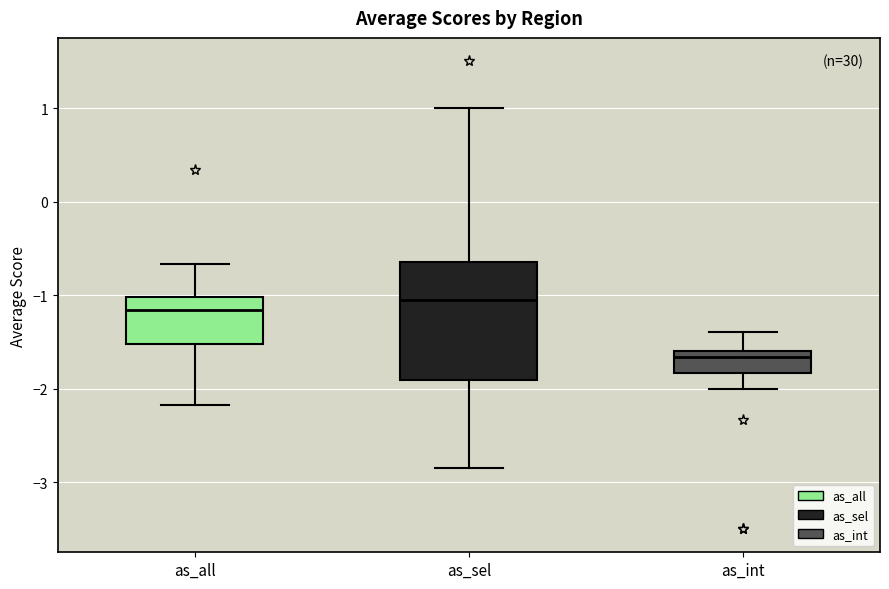

Reading left to right, transcribe this box plot: for each box, give where its median line is, the range the box spans, and where its two whiskers end, as read against the y-axis. The values are not printed on the chart, so give them approximately, as read against the axis.

as_all: median -1.2, box -1.5 to -1.0, whiskers -2.2 to -0.7
as_sel: median -1.0, box -1.9 to -0.7, whiskers -2.8 to 1.0
as_int: median -1.7, box -1.8 to -1.6, whiskers -2.0 to -1.4